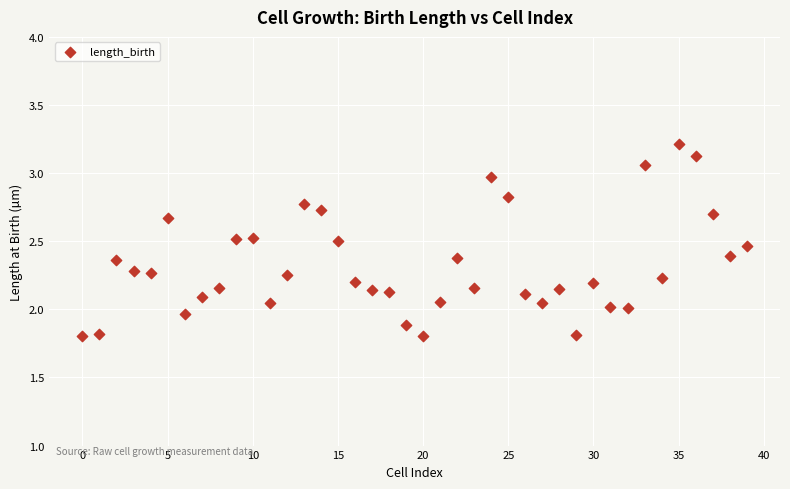

What is the range of Y values (max minus min)?

1.4